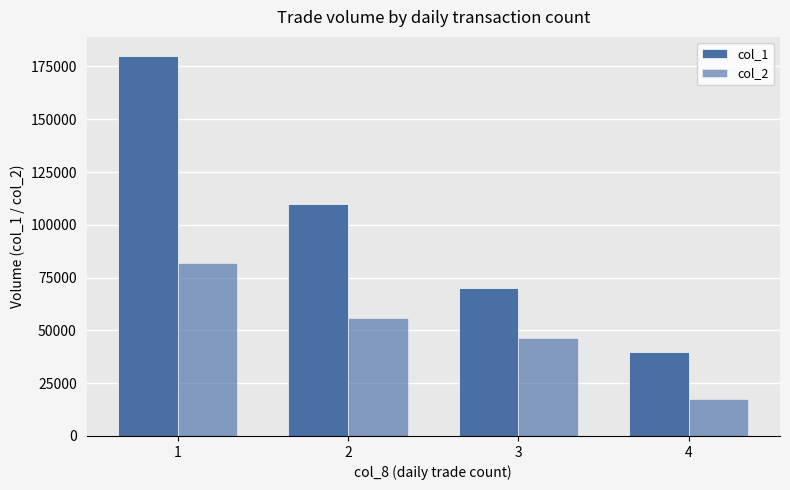

Are the bars grouped side by side (vs. stacked)?

Yes